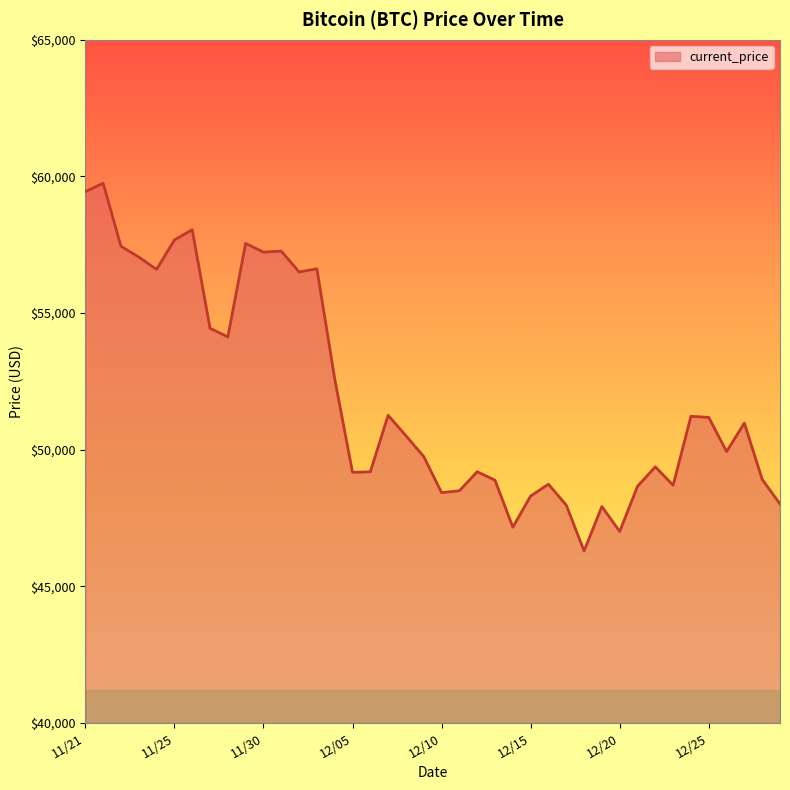

What is the difference between the second highest and second lowest values?

12434